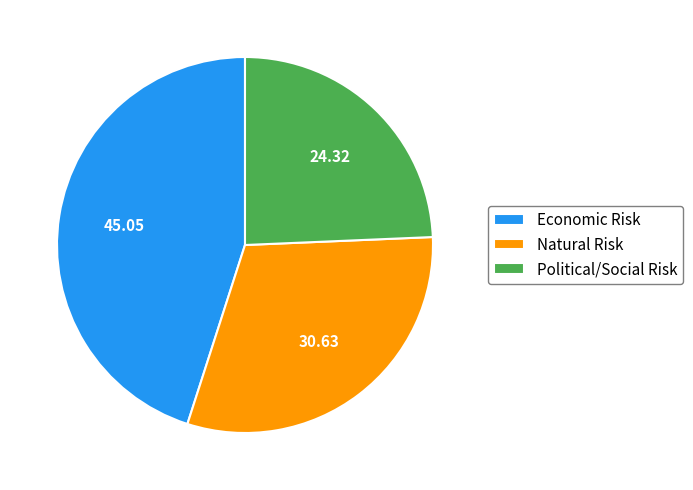

Rank the categories by value from highest to lowest.

Economic Risk, Natural Risk, Political/Social Risk